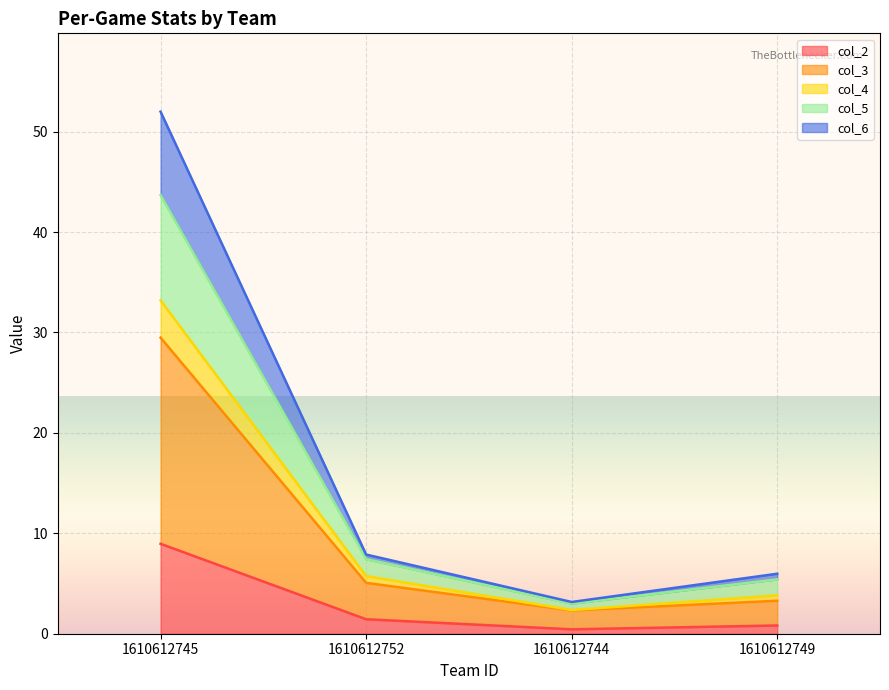

The col_4 series shows 0.9 at 1610612744. True or false?

False